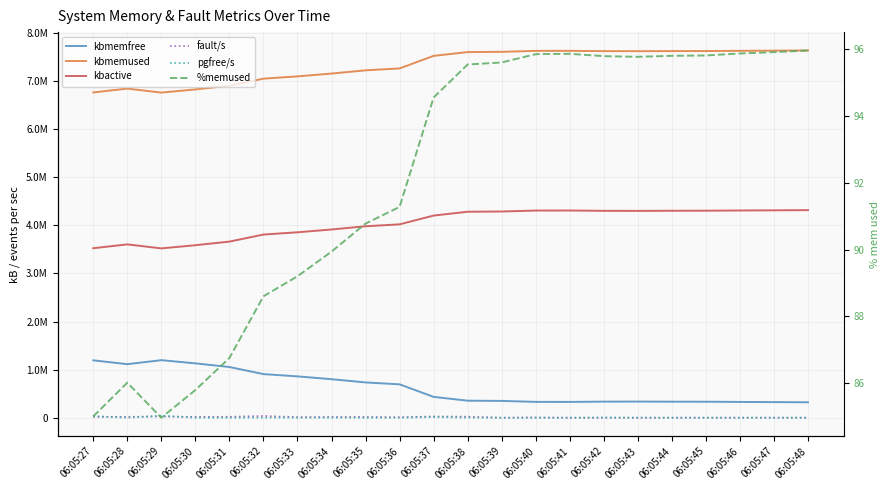

Read the fault/s value at 06:05:34.

15927.0